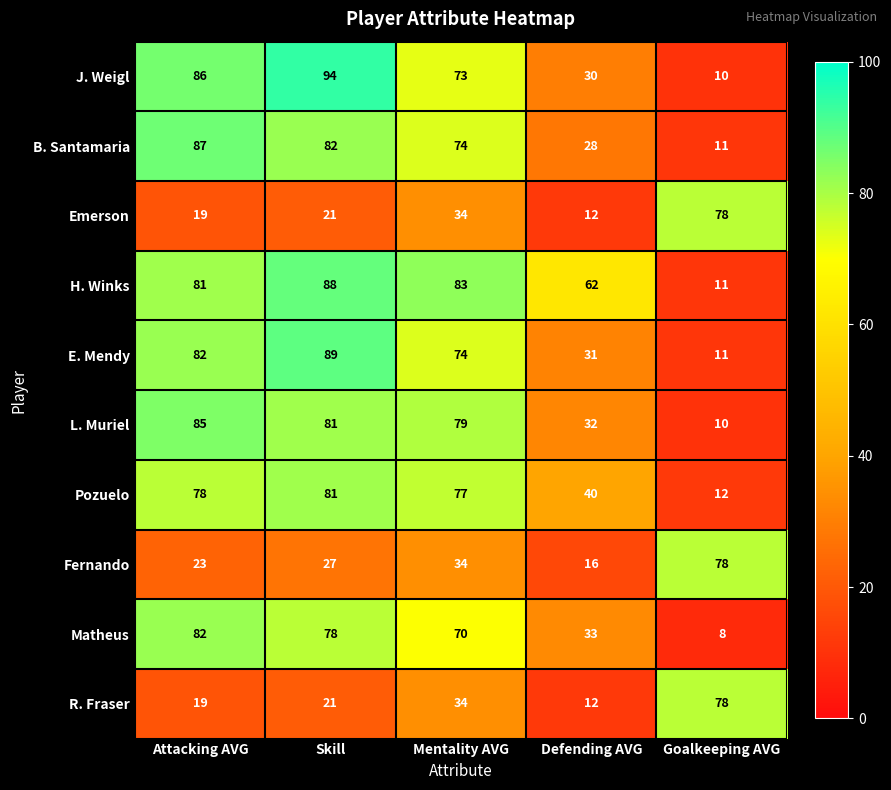

How many series are shown in this chart?

10